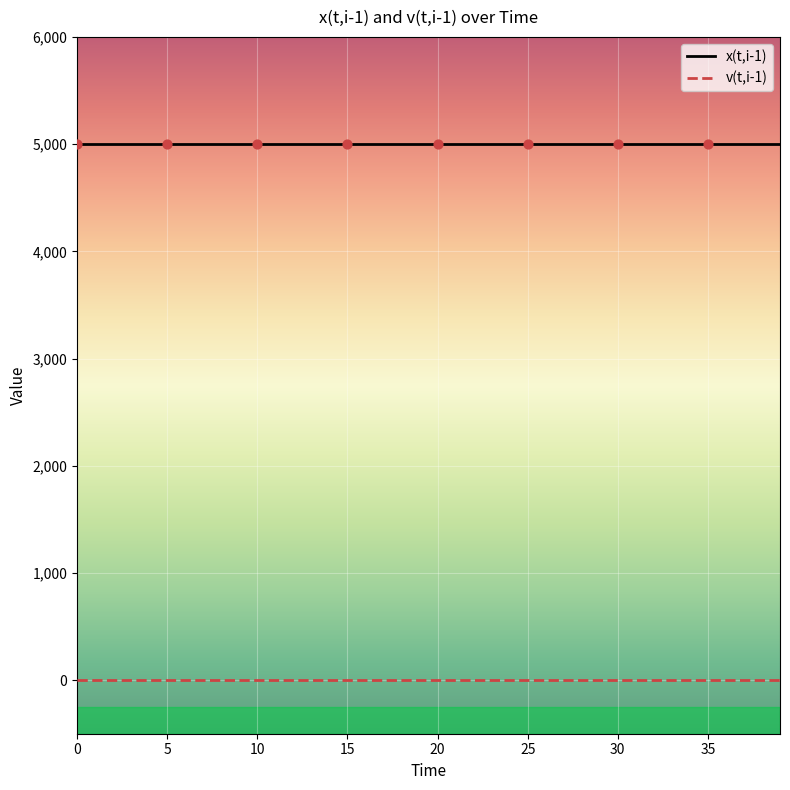

True or false: v(t,i-1) and x(t,i-1) cross at least once.

False